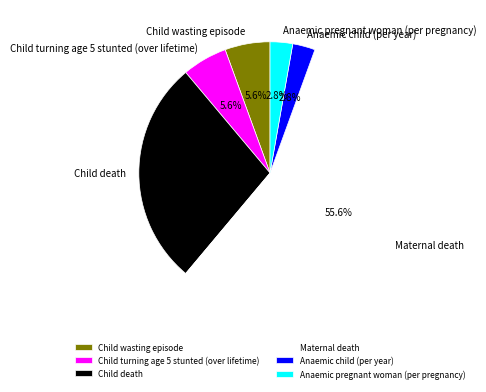

To the nearest percent, what portion does Child wasting episode represent?

6%